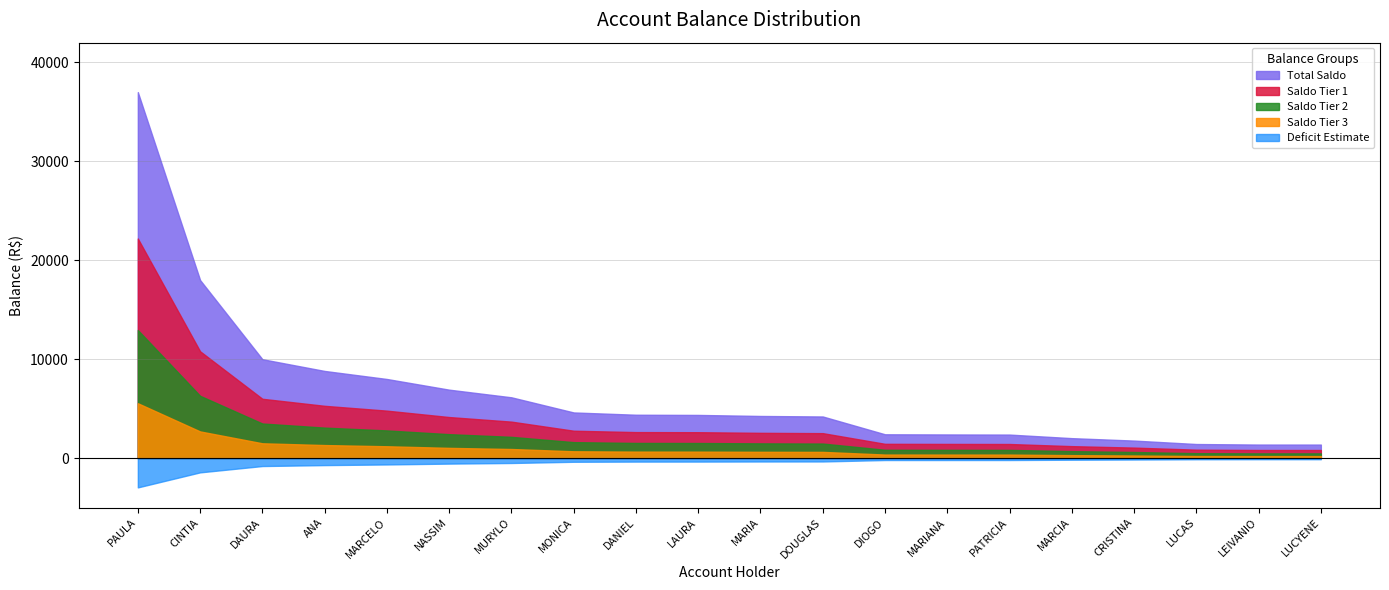

Where is the data nearest to the value 19184?

CINTIA